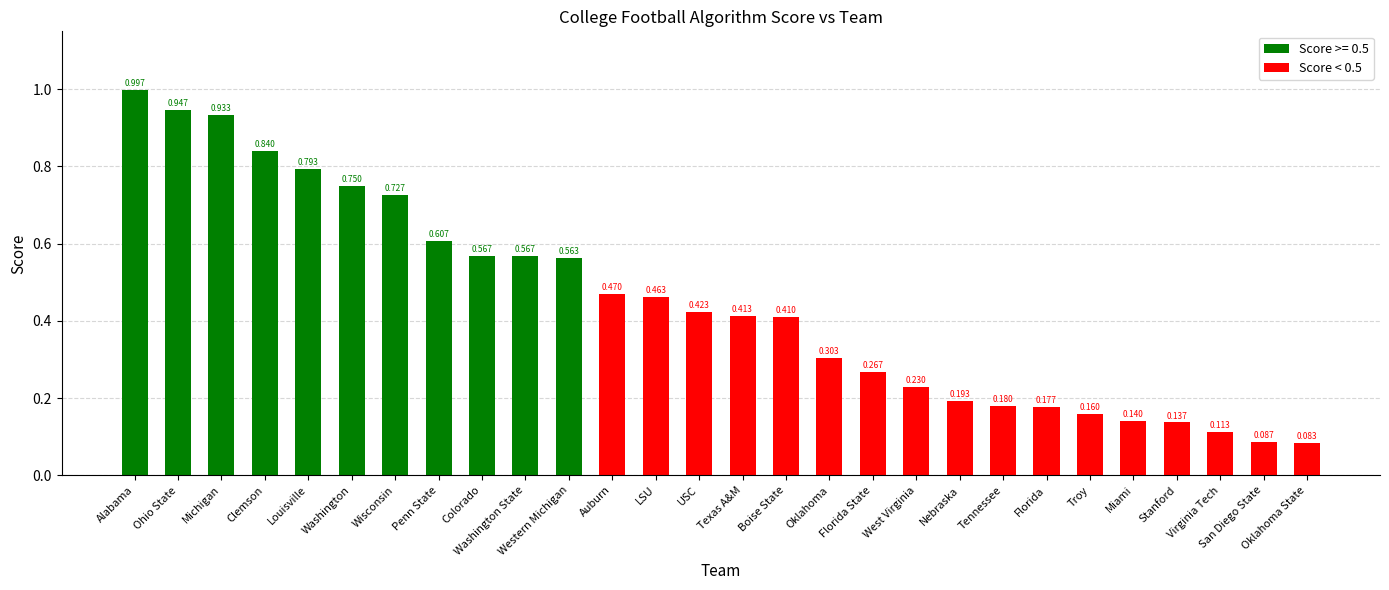

Are the bars horizontal?

No